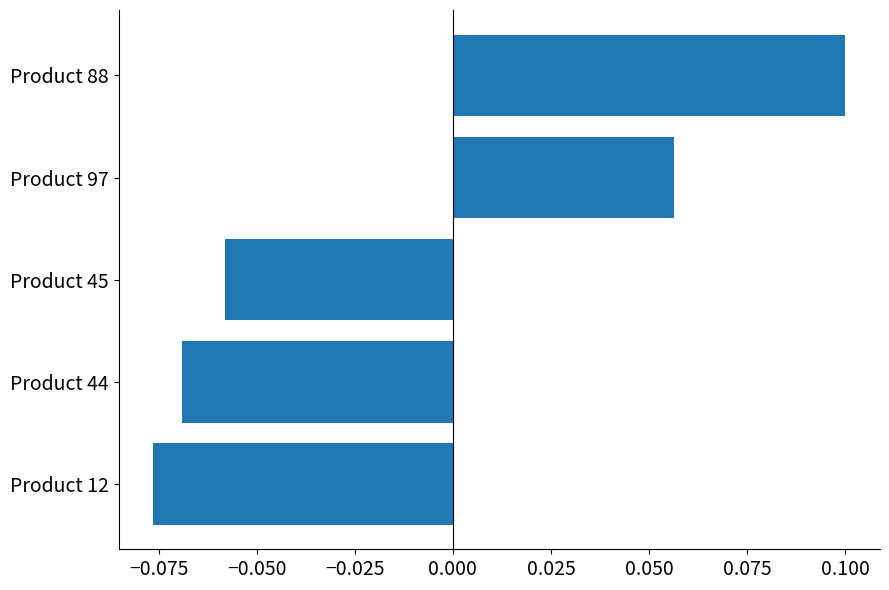

Is it true that the value at Product 88 is 0.2?

False